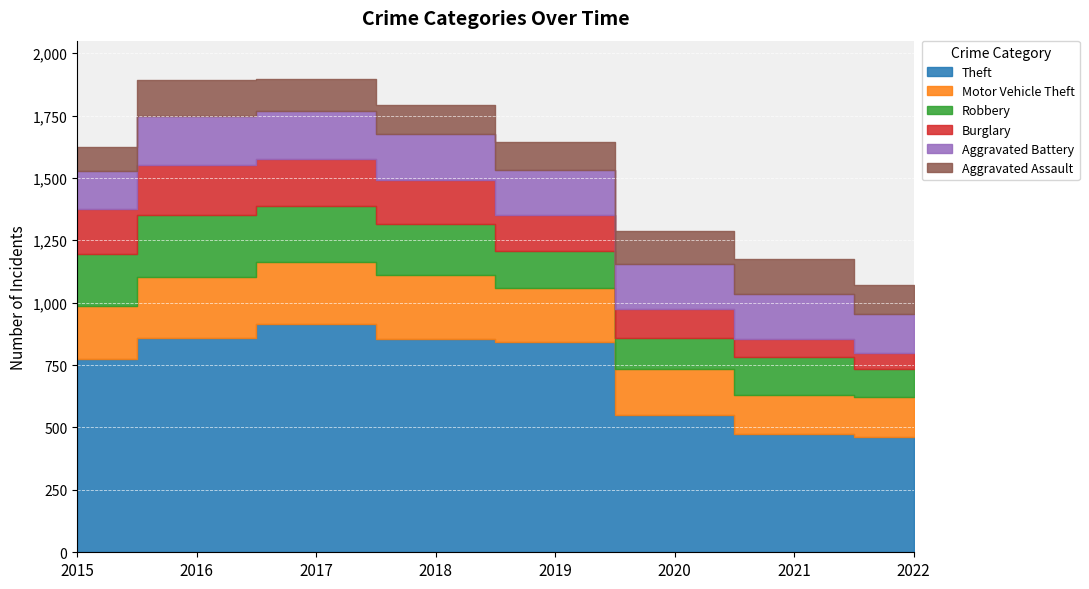

Which series has the widest spread of values?

Theft